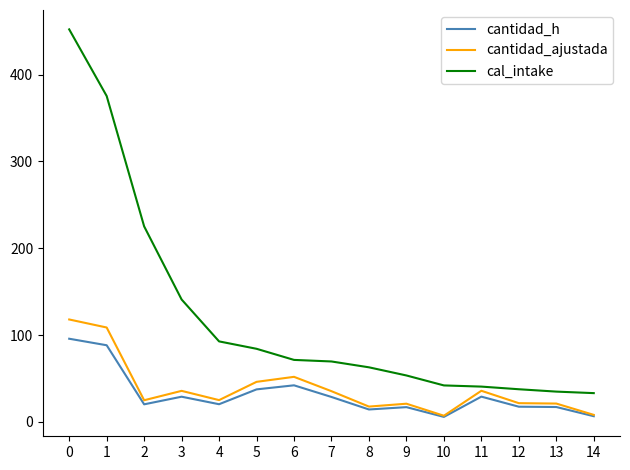

What is the greatest value displayed?

452.0